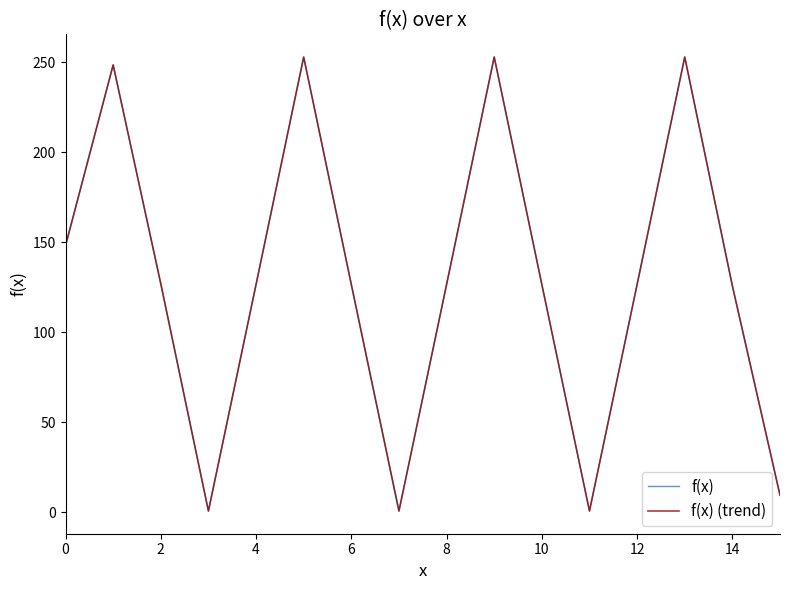

Rank the series by their maximum value, from lowest to highest.

f(x), f(x) (trend)